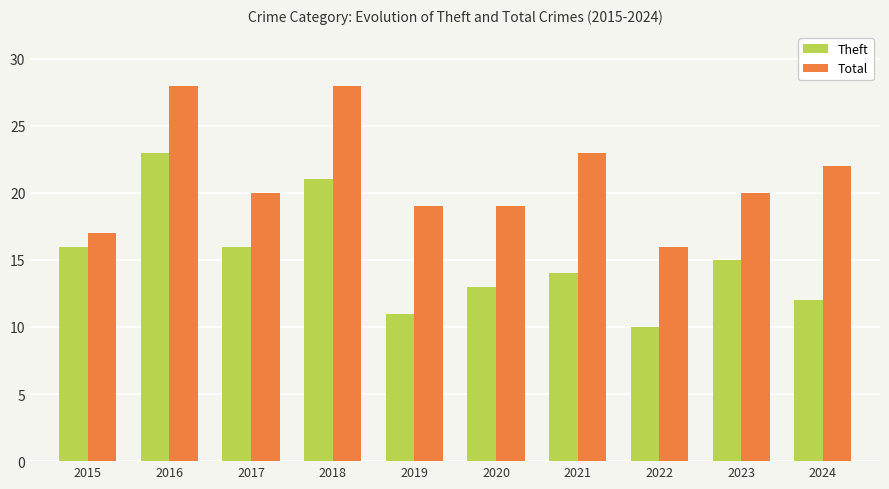

True or false: Theft has a value of 16 at 2017.

True